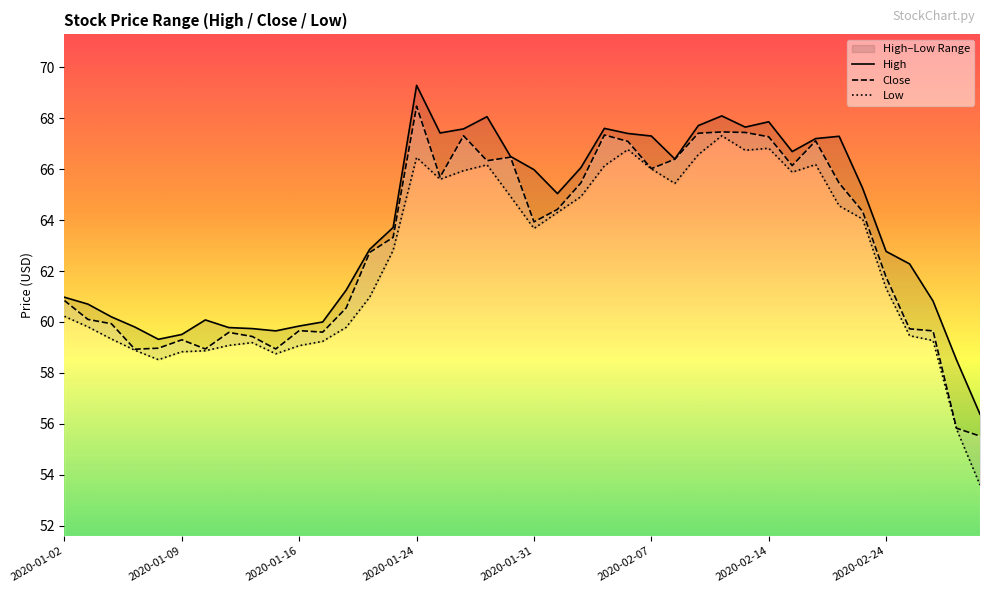

What is the minimum value for Close?

55.5